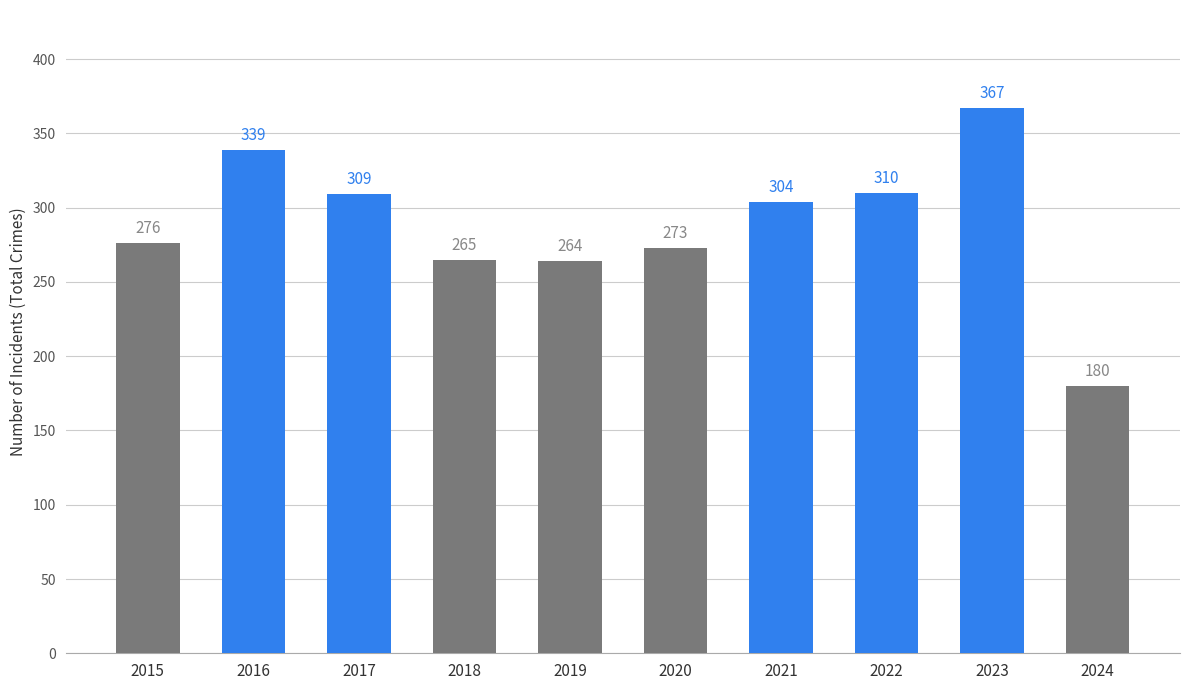

Reading left to right, what are all the values shown in this chart?

276	339	309	265	264	273	304	310	367	180